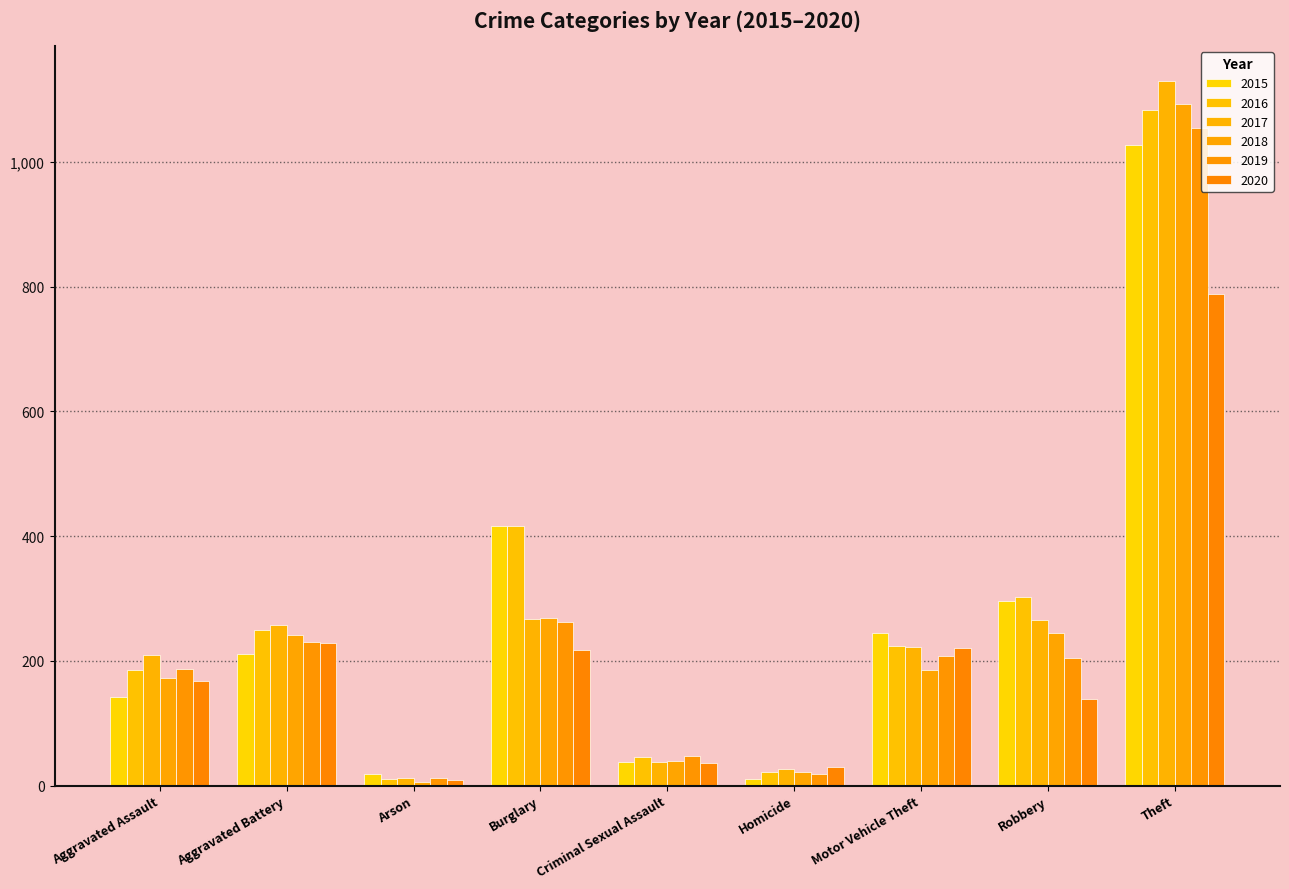

Which series has the widest spread of values?

2017